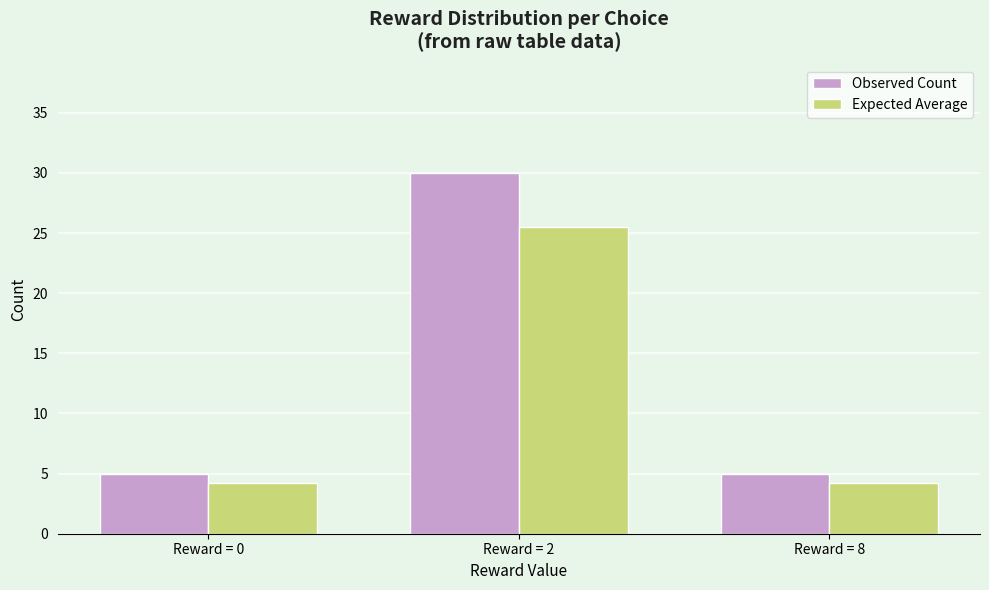

Does the chart contain stacked bars?

No